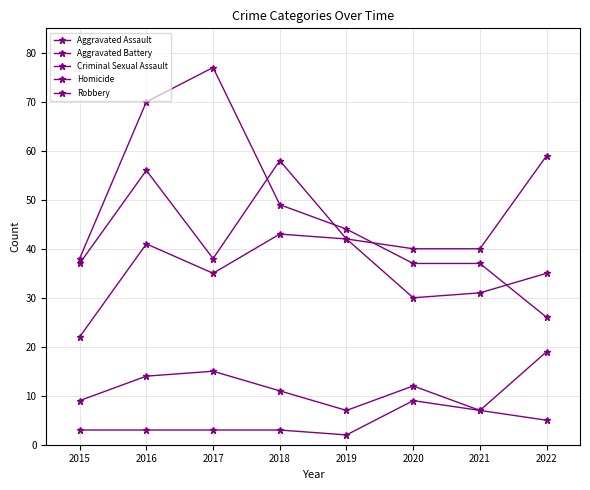

How many categories are shown in the chart?

8